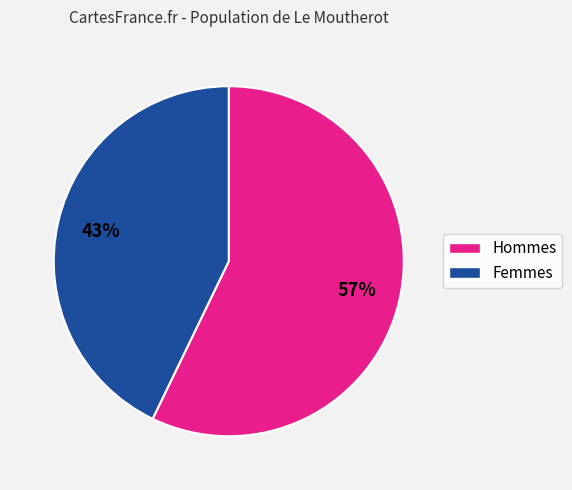

How many segments does this pie chart have?

2